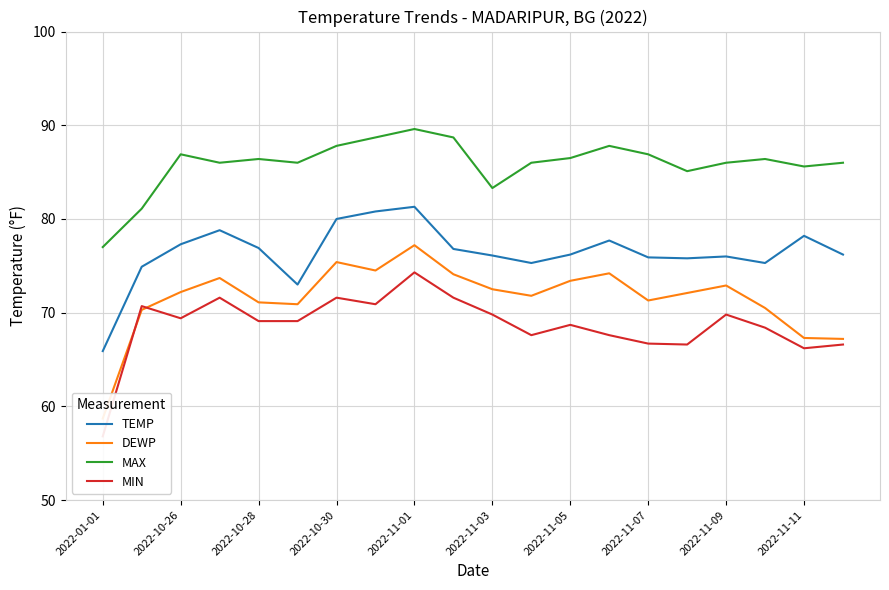

True or false: MAX has a value of 86.9 at 2022-11-07.

True